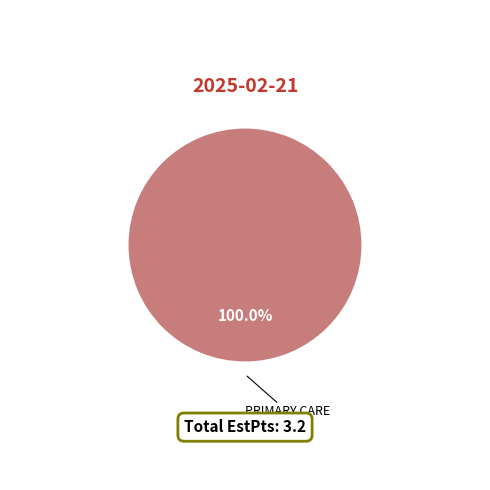

Is there any slice that represents more than half of the pie?

Yes